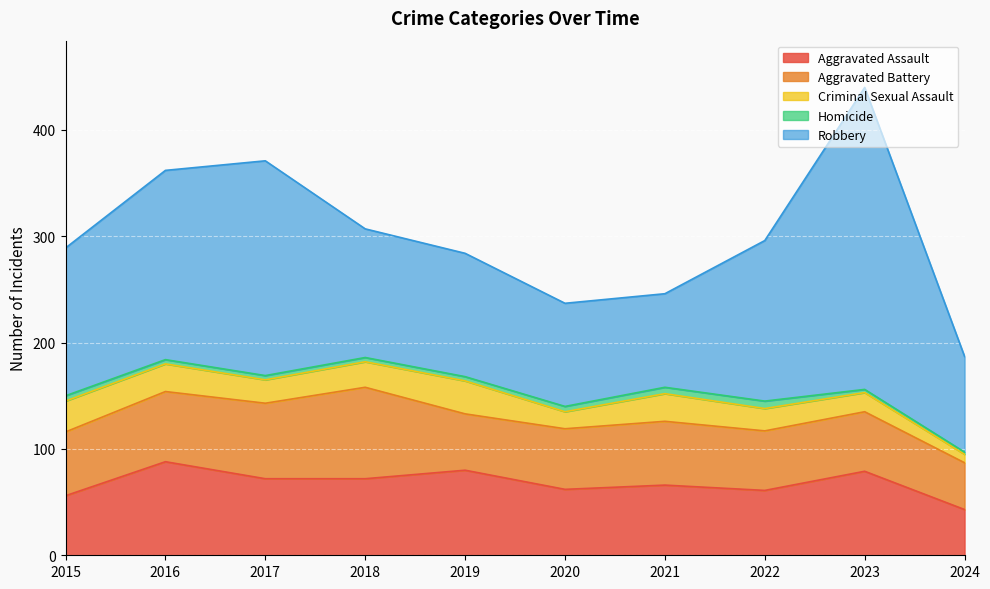

Which series has the largest total across all categories?

Robbery